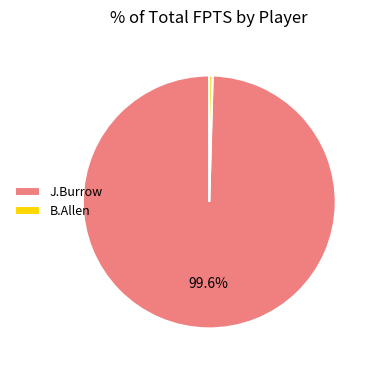

Between J.Burrow and B.Allen, which is larger?

J.Burrow